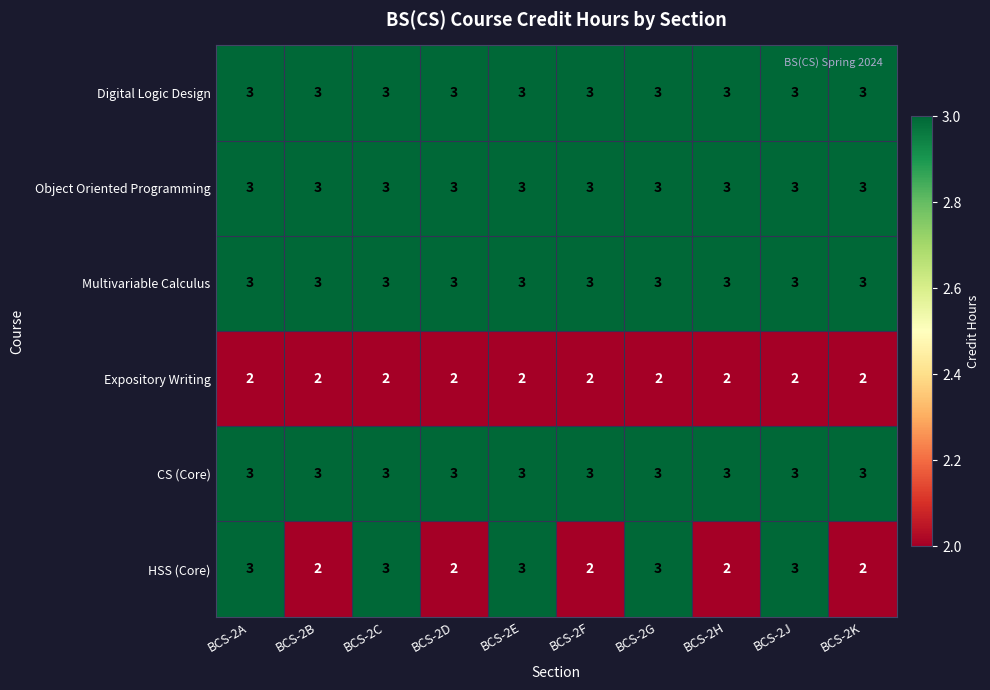

What is the greatest value displayed?

3